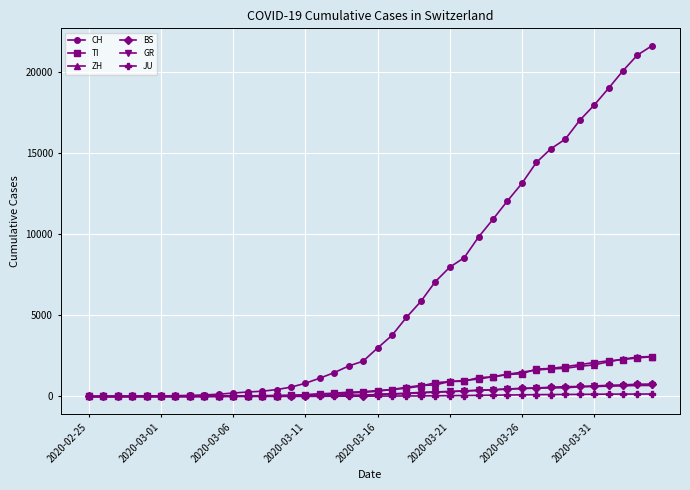

What is the maximum value for ZH?

2461